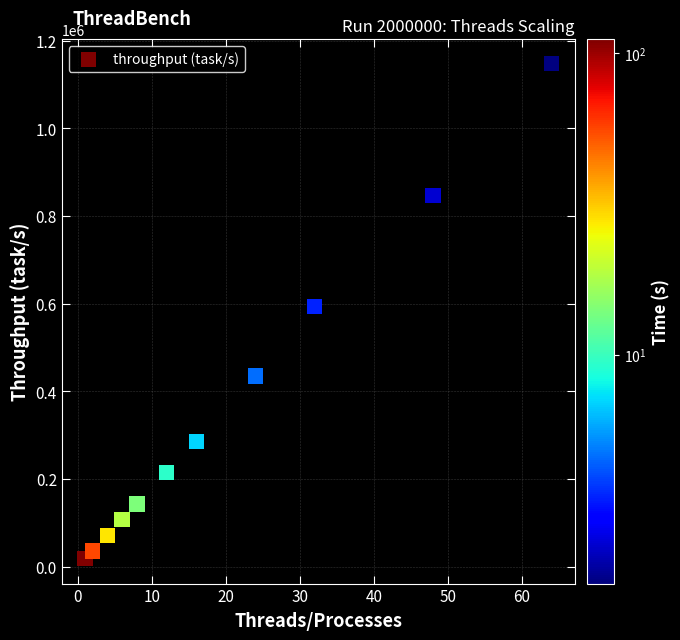

What is the range of X values (max minus min)?

63.0